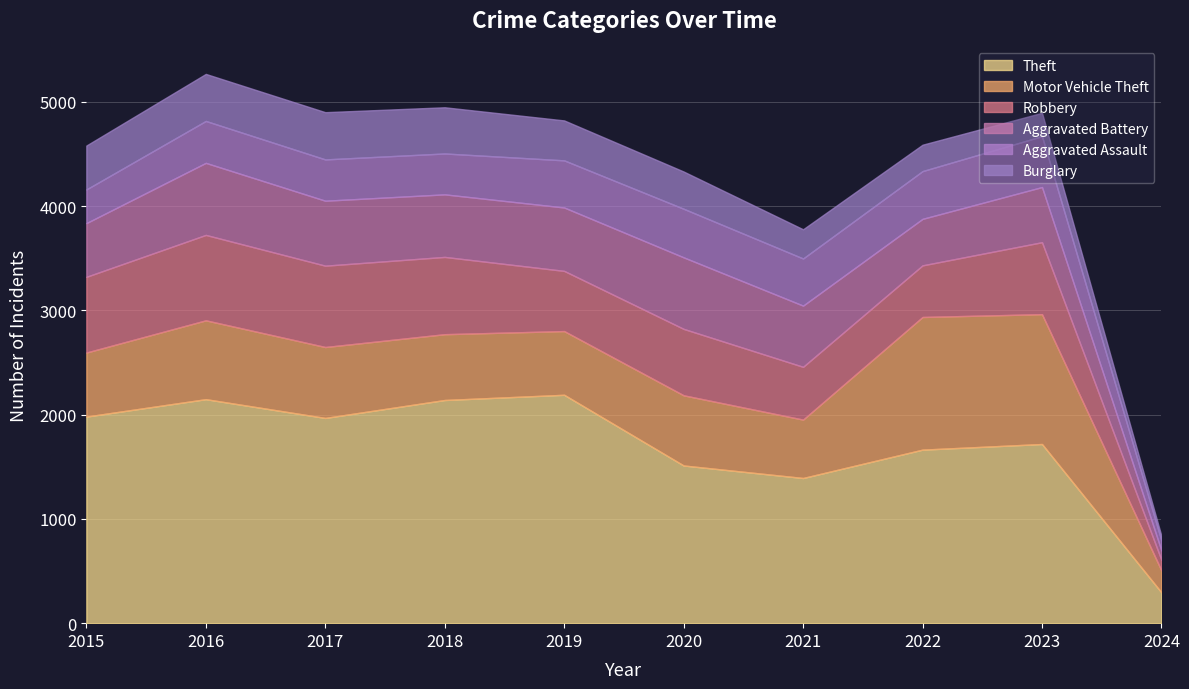

At which label does Aggravated Assault first exceed 452?

2020